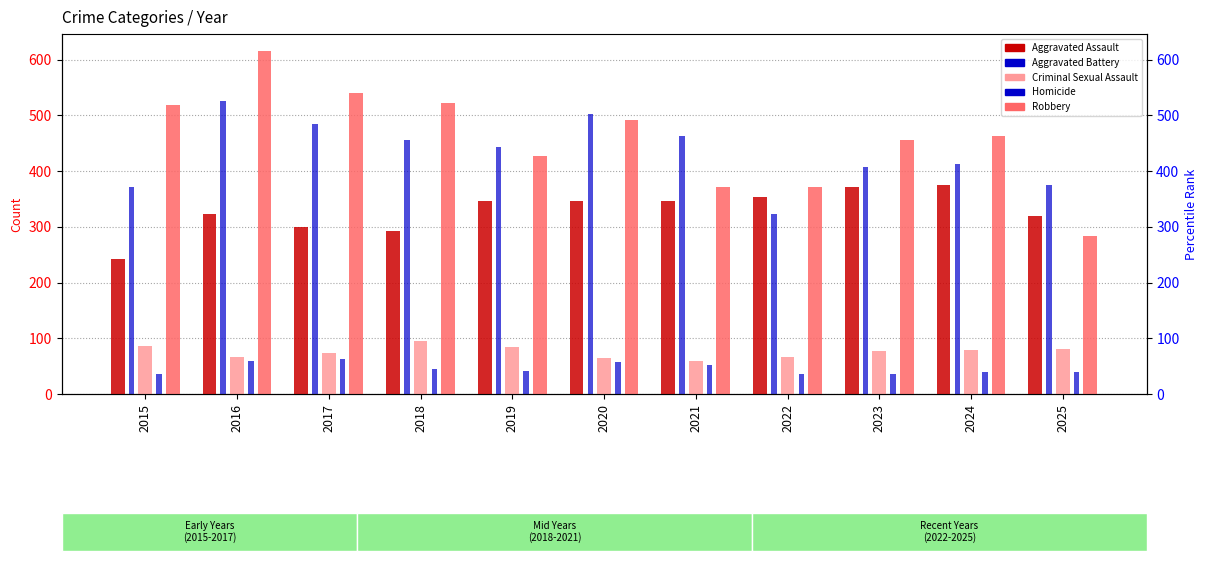

What is the difference between the highest and lowest values at 2016?

555